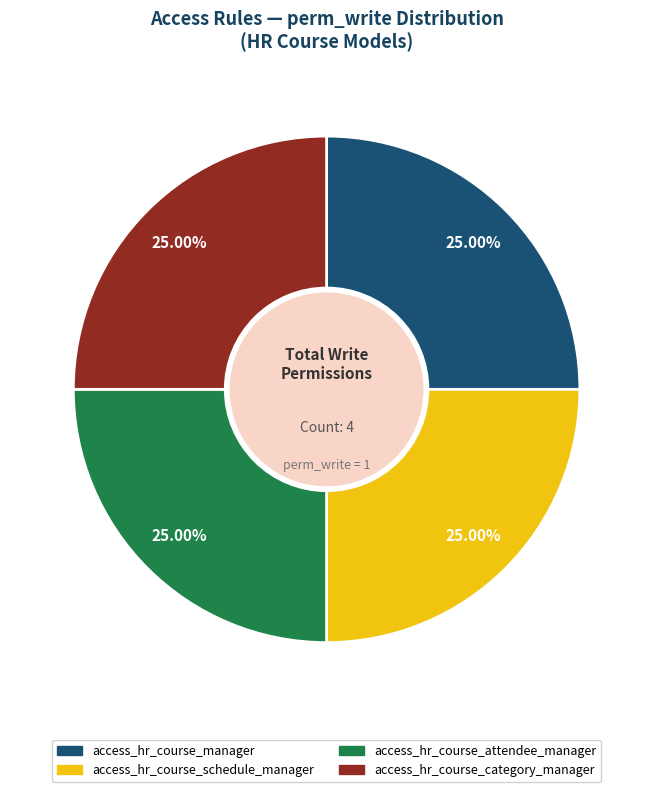

Is there any slice that represents more than half of the pie?

No